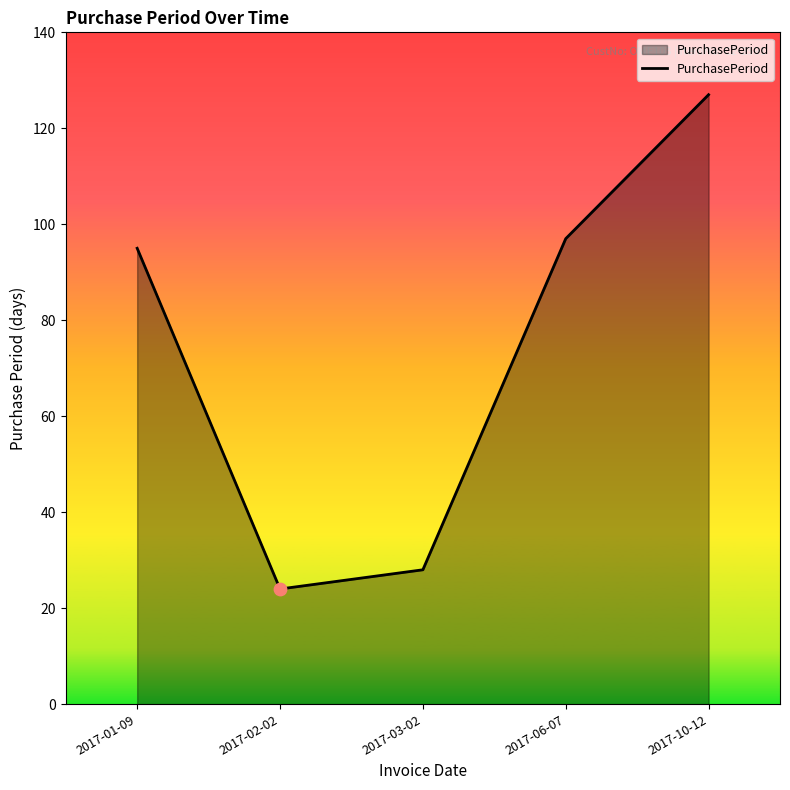

Between 2017-03-02 and 2017-10-12, which is larger?

2017-10-12